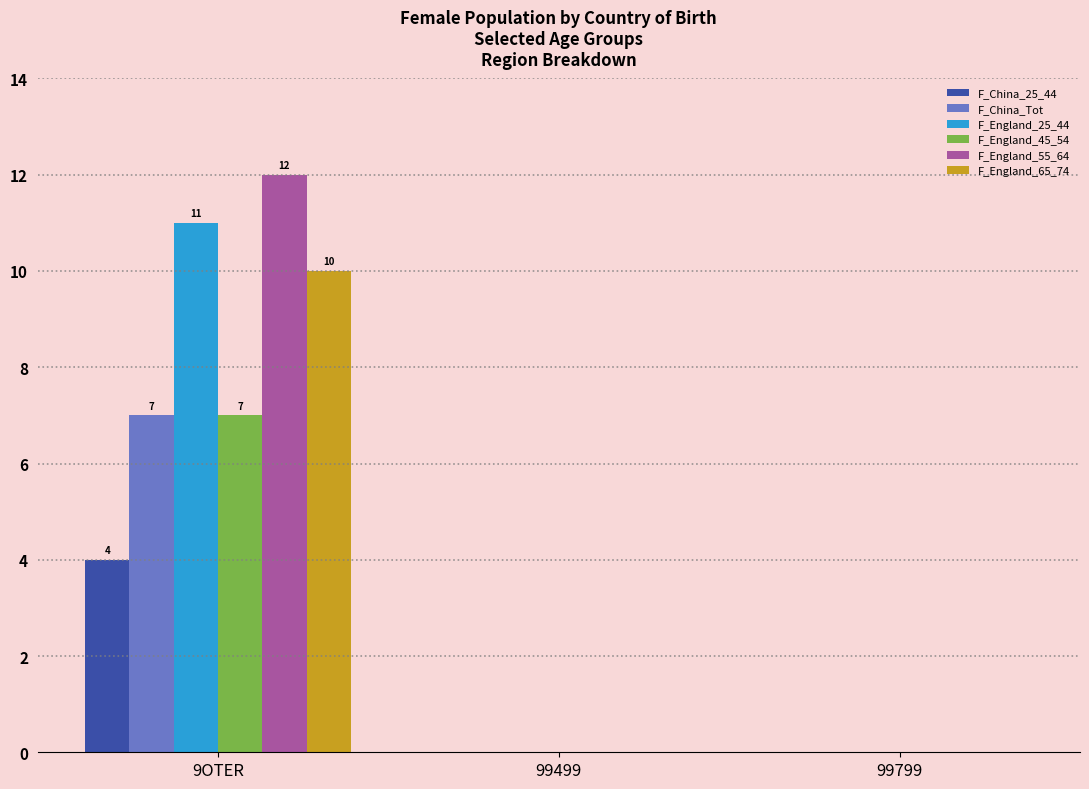

Is the value of F_China_25_44 at 9OTER greater than the value of F_England_45_54 at 9OTER?

No